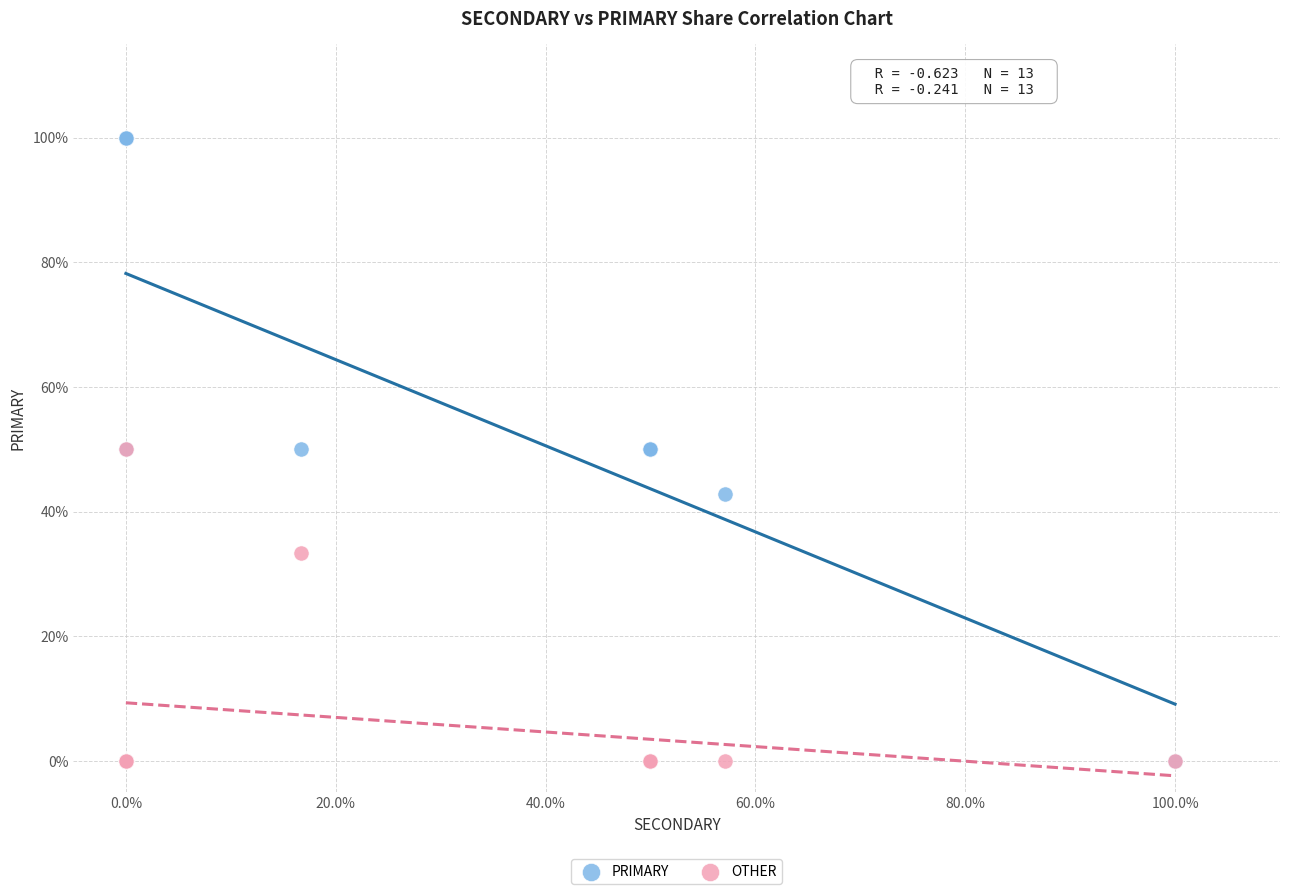

In the OTHER series, what Y value is closest to 25?

33.3